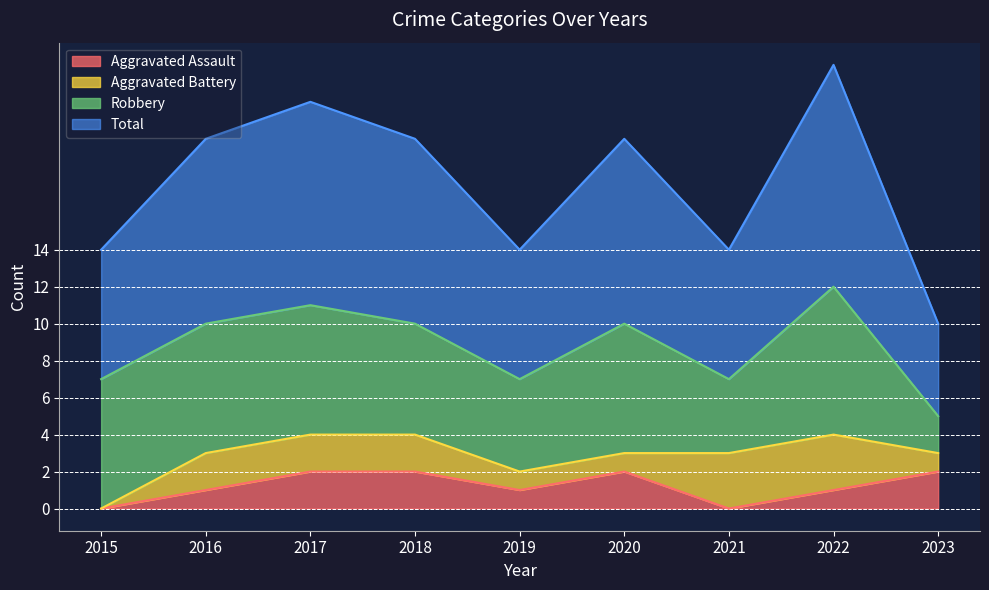

True or false: Aggravated Assault and Total intersect in this chart.

False